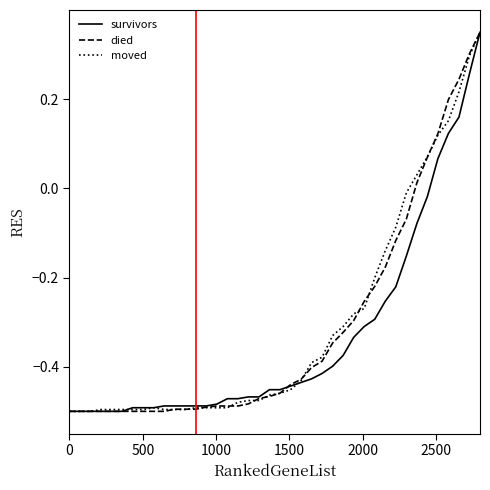

What is the label of the 34th point from the left?

33